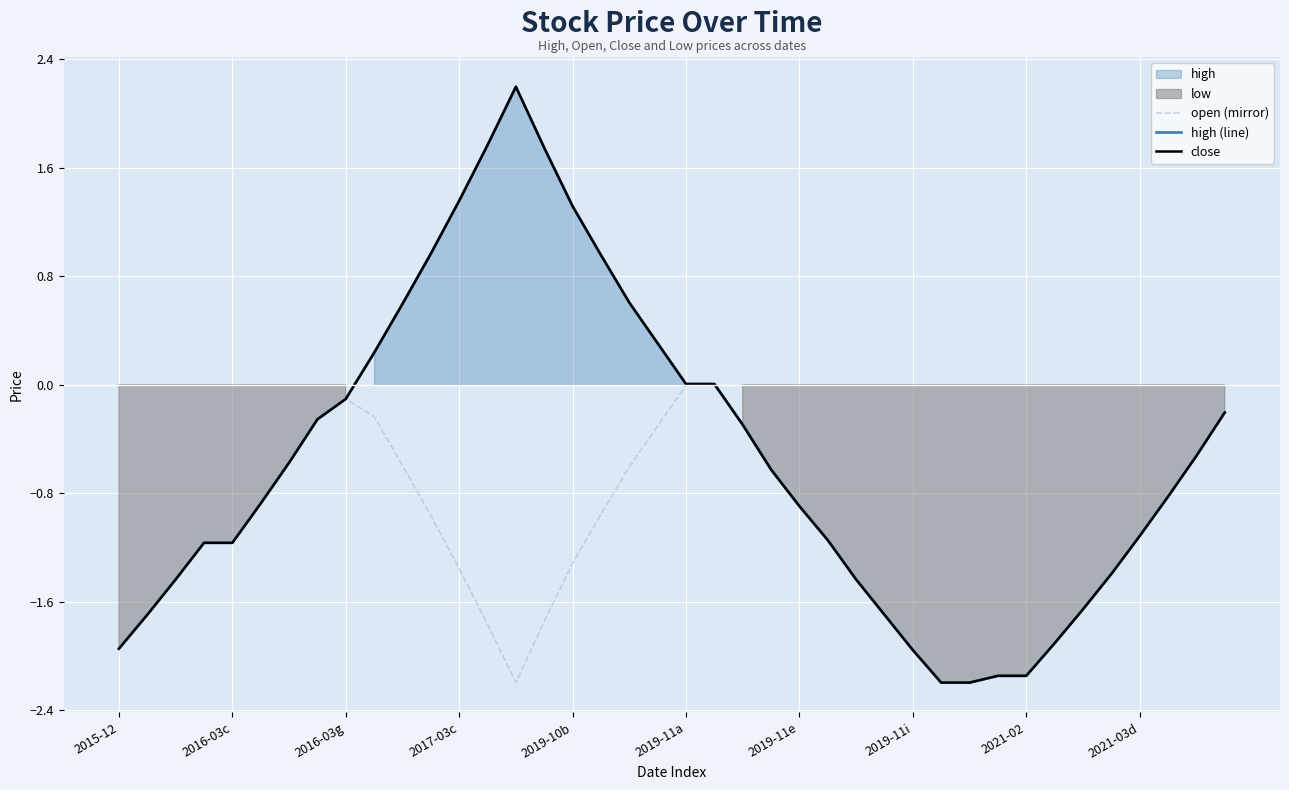

The close series shows -0.9 at 26. True or false?

False